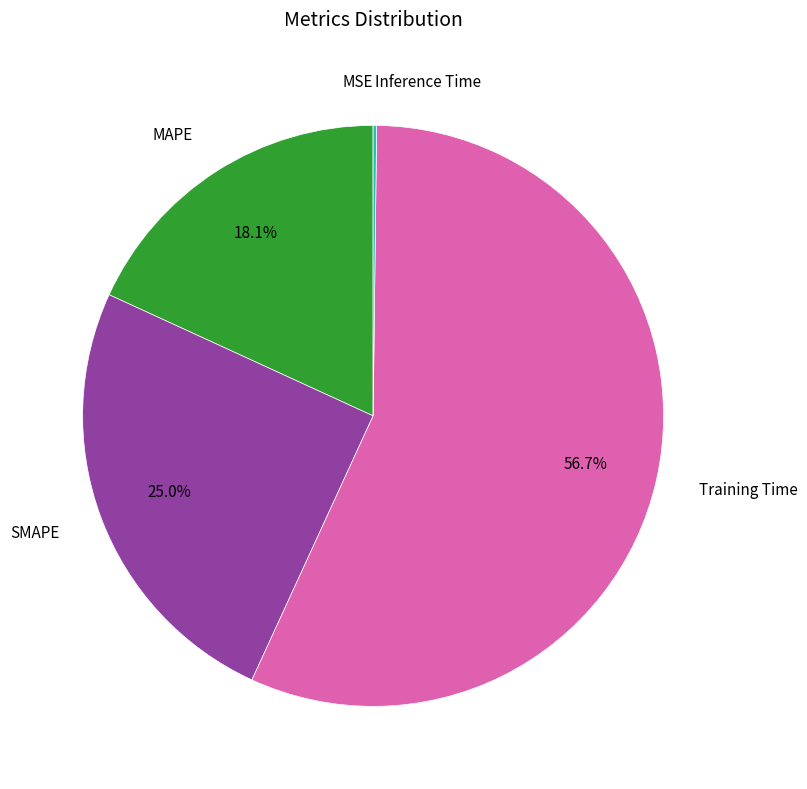

Is there a majority slice in this chart?

Yes